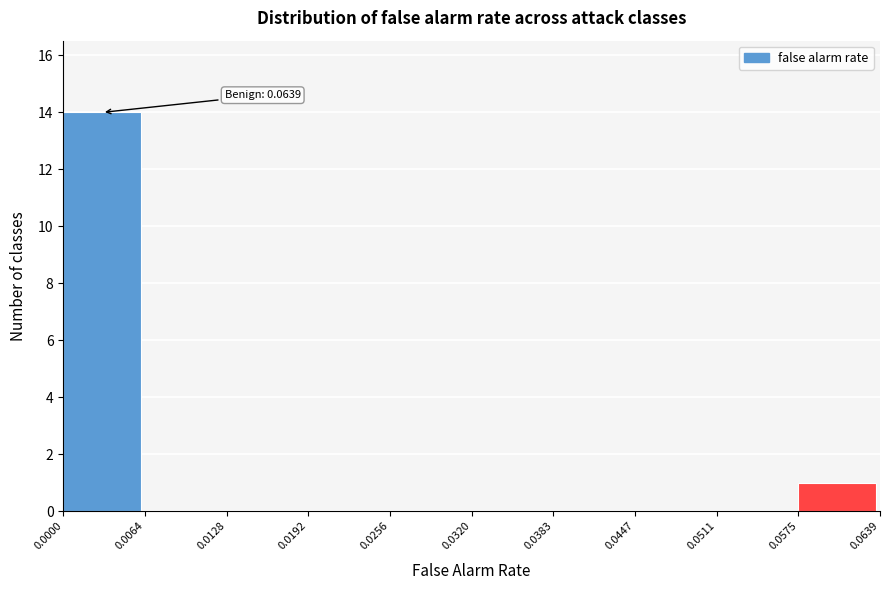

Which range on the x-axis has the tallest bar?

0.0000 to 0.0064